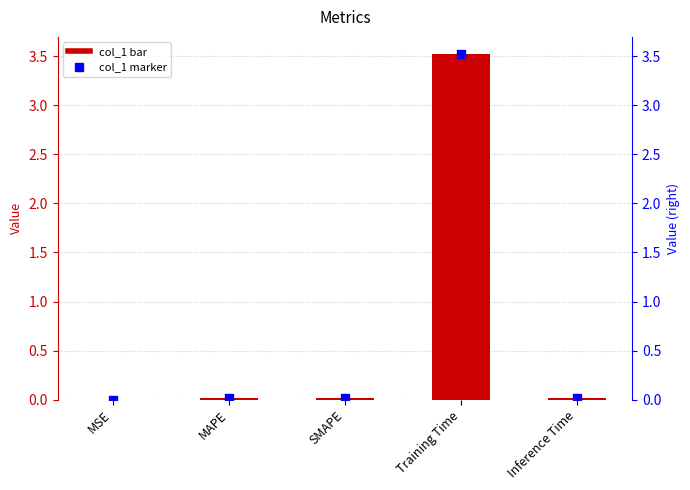

Which series has the largest total across all categories?

col_1